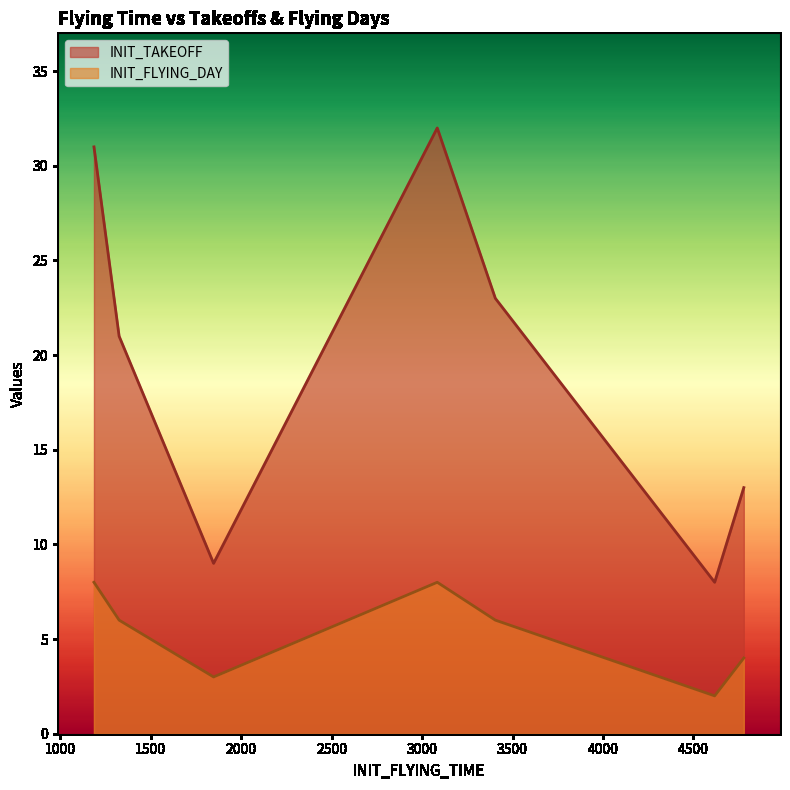

How many categories are shown in the chart?

7